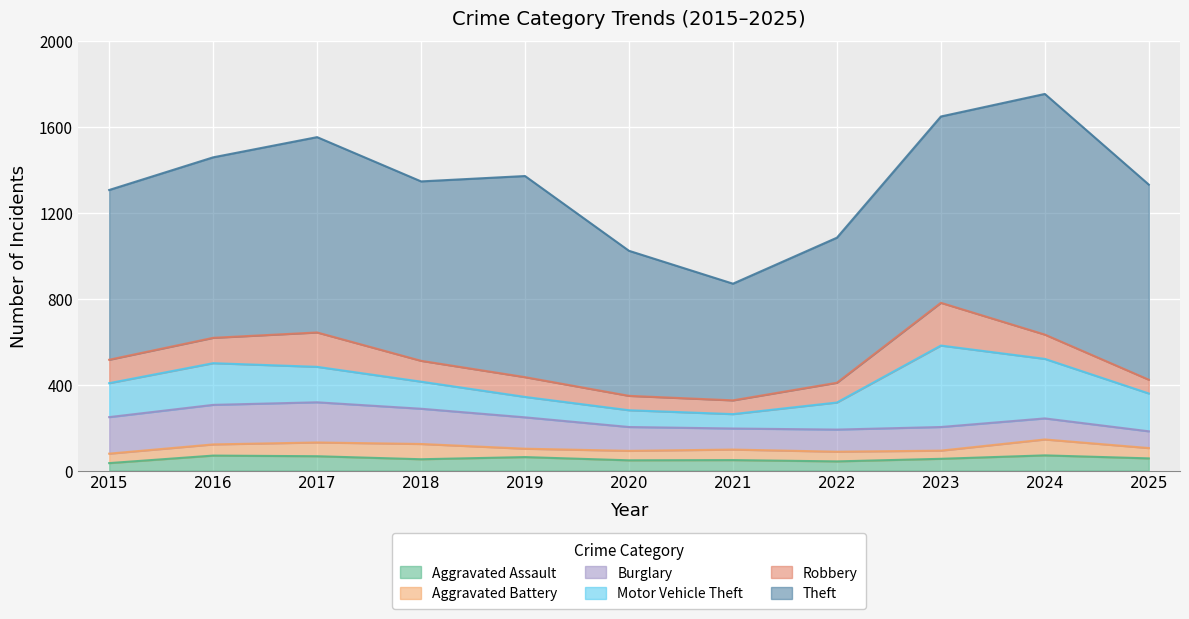

Reading left to right, extract all data points from this chart.

Aggravated Assault: 35	70	67	53	63	48	49	43	55	71	57
Aggravated Battery: 44	52	64	71	39	44	49	45	38	74	48
Burglary: 170	184	187	164	146	111	98	103	110	98	78
Motor Vehicle Theft: 158	194	165	126	95	78	67	126	379	277	176
Robbery: 109	118	160	97	92	67	64	92	199	113	64
Theft: 790	840	909	835	936	675	543	675	867	1120	908